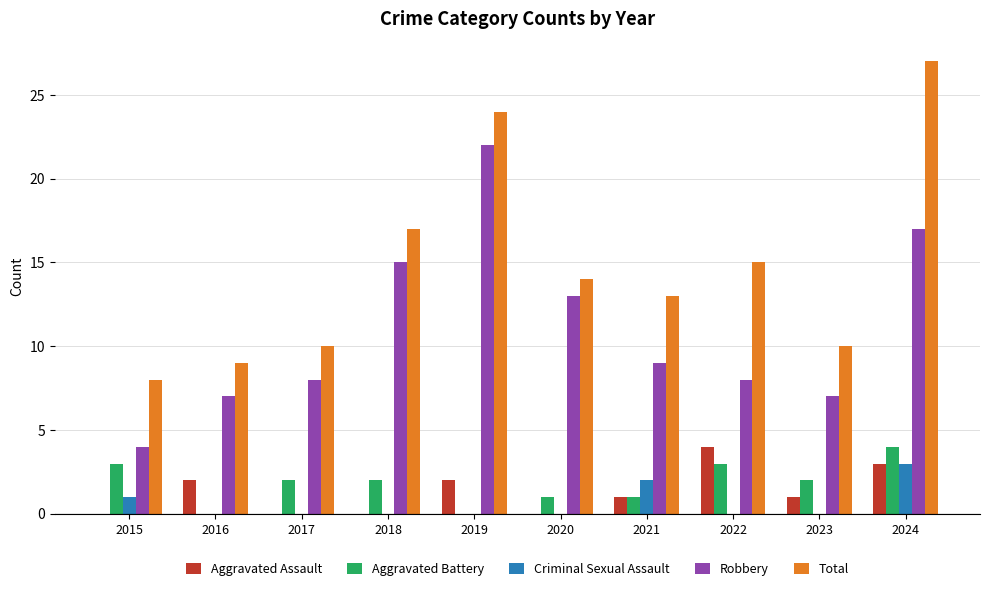

What are all the series names shown in the legend?

Aggravated Assault, Aggravated Battery, Criminal Sexual Assault, Robbery, Total